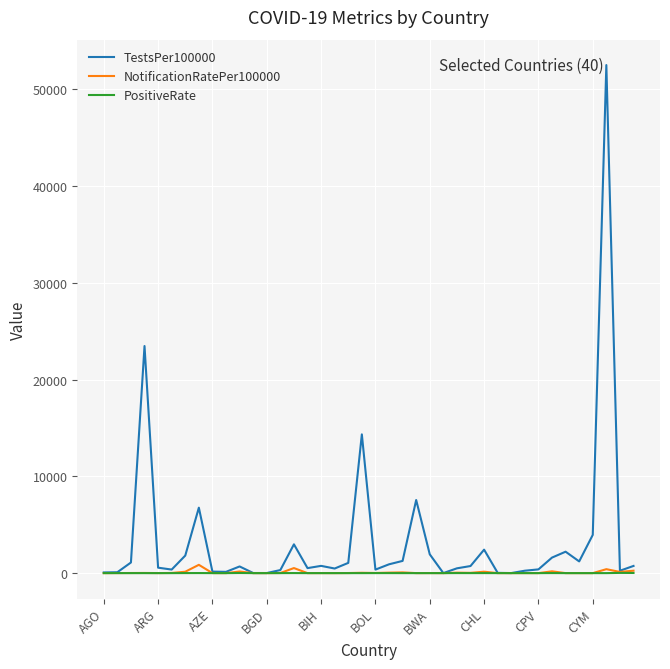

What is the maximum value for TestsPer100000?

52500.3